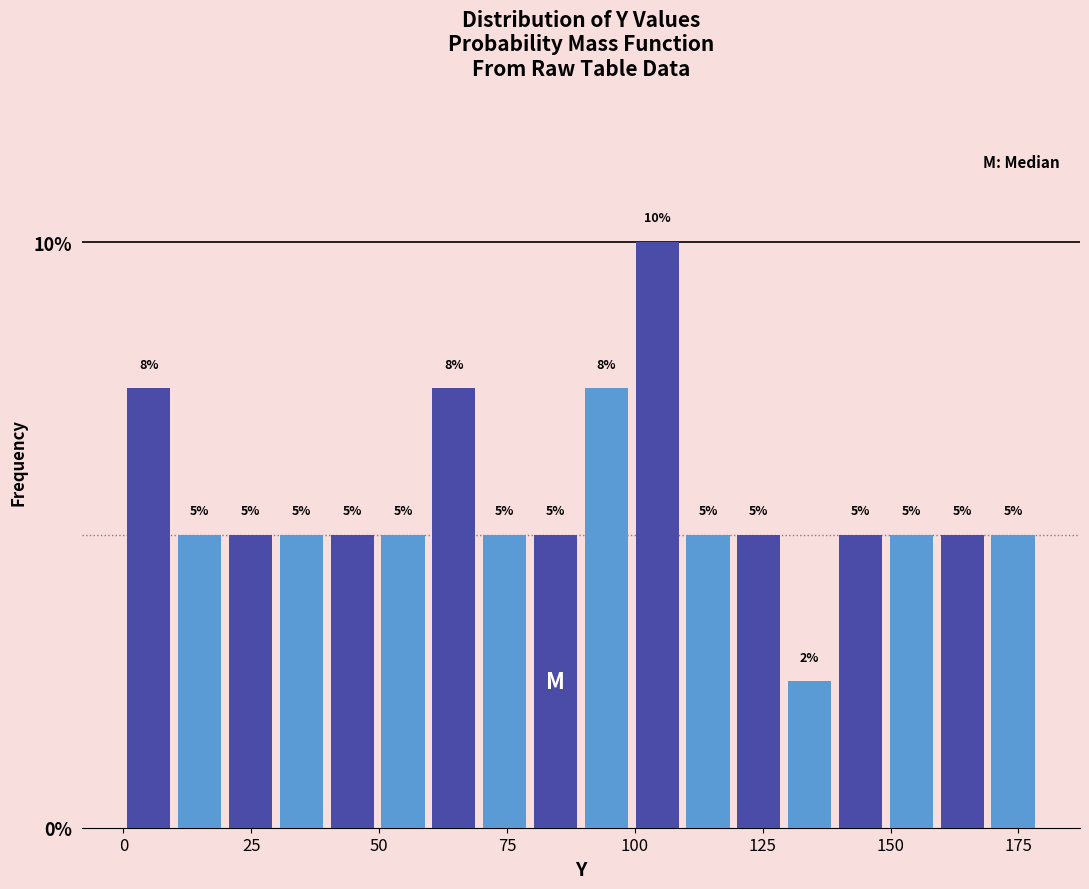

Around what value on the x-axis is the tallest bar? Give the approximate position of its centre, as read against the axis.

105